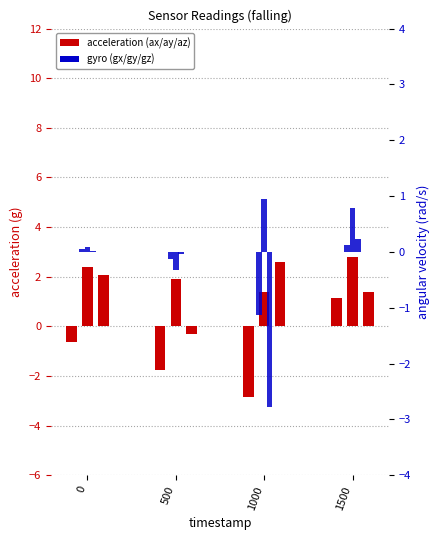

How many data points in ax are above 0?

1